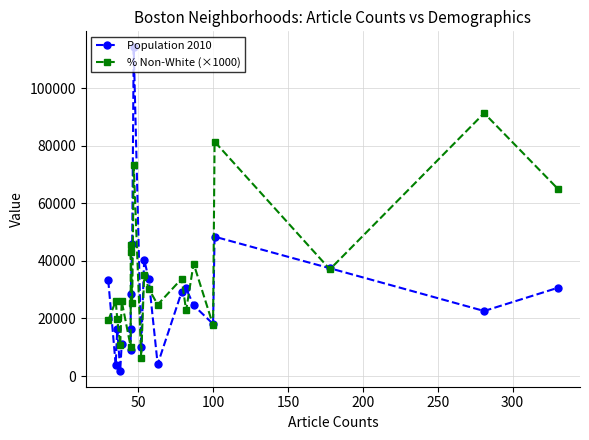

What is the average value of the % Non-White (×1000) series?

35691